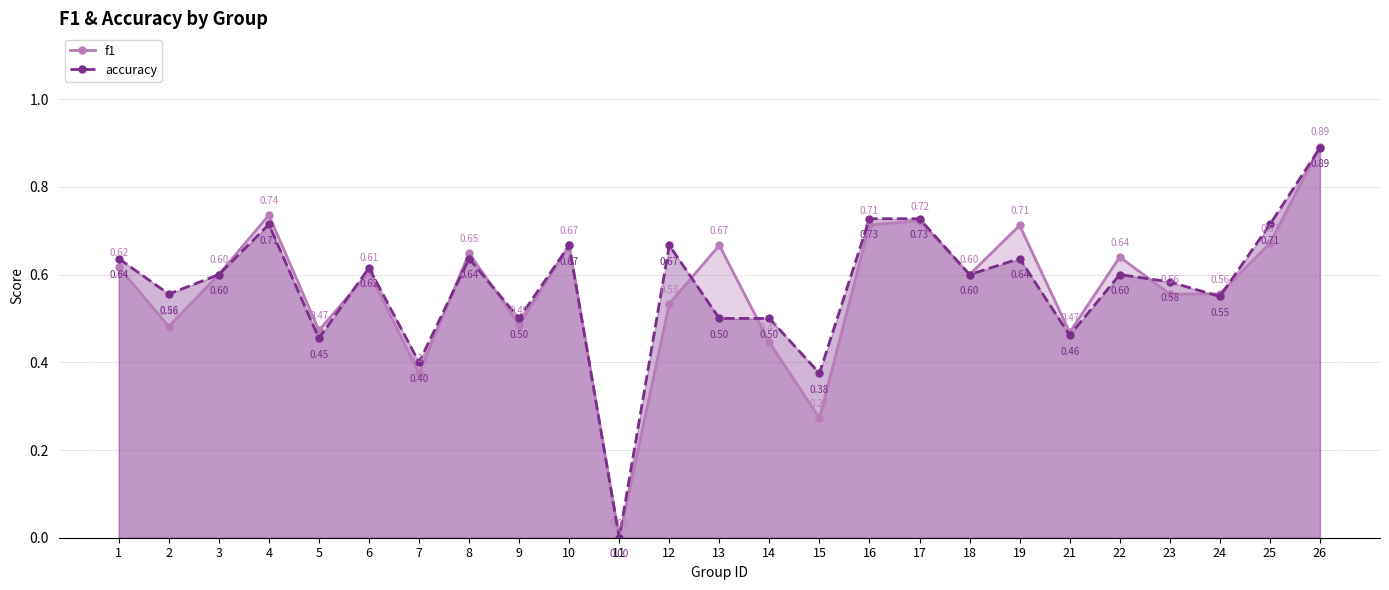

Which category has the lowest value across all series?

11